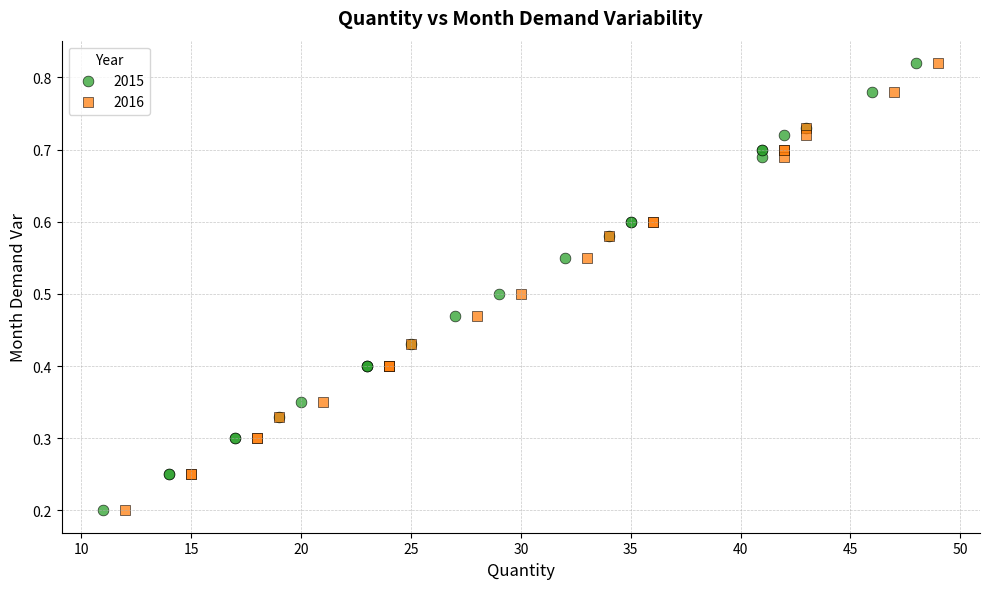

What are all the series names shown in the legend?

2015, 2016